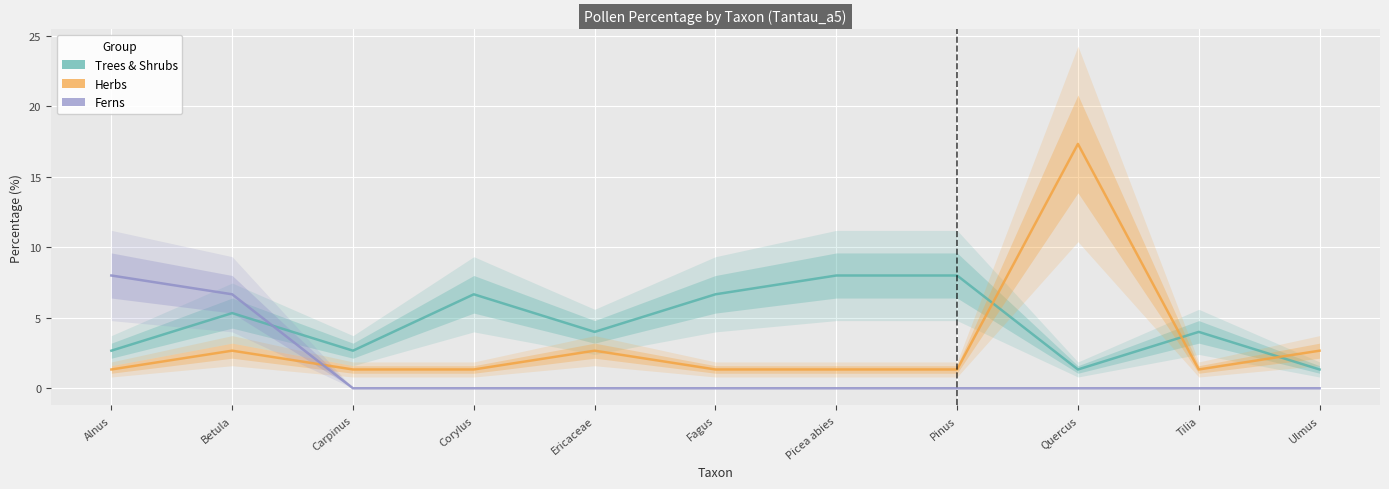

Where is Trees & Shrubs nearest to the value 4?

Ericaceae